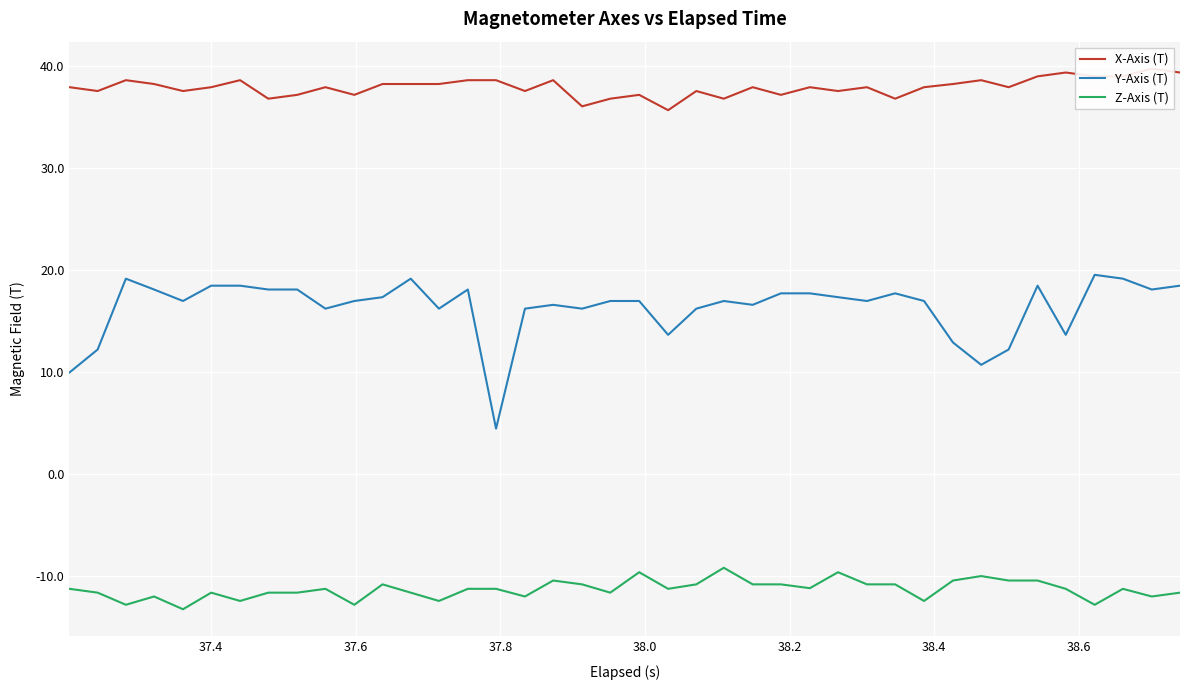

How many lines are shown in the chart?

3